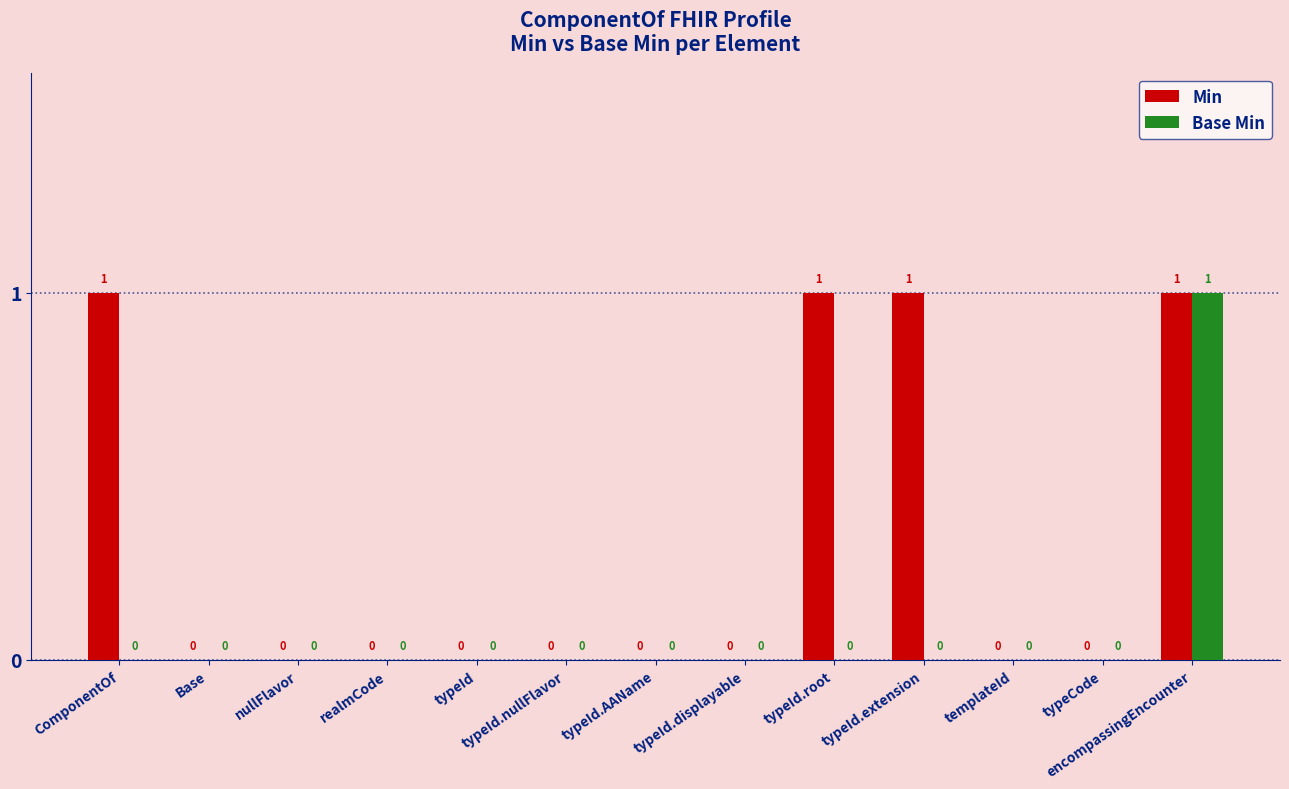

What is the sum of all Min values?

4